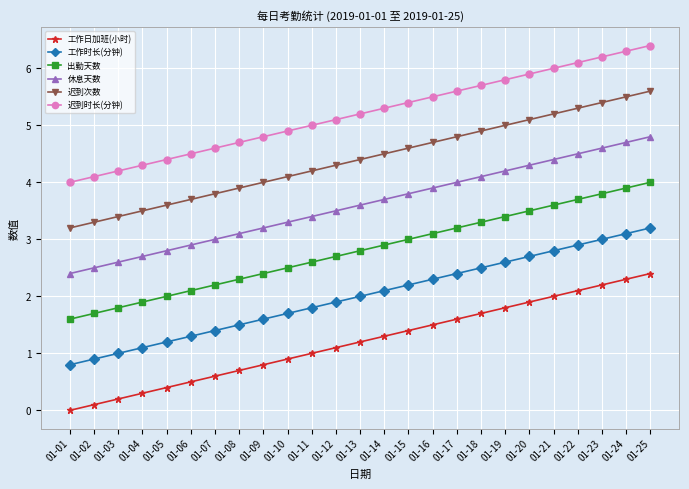

What is the difference between the 出勤天数 values at 01-10 and 01-18?

0.8